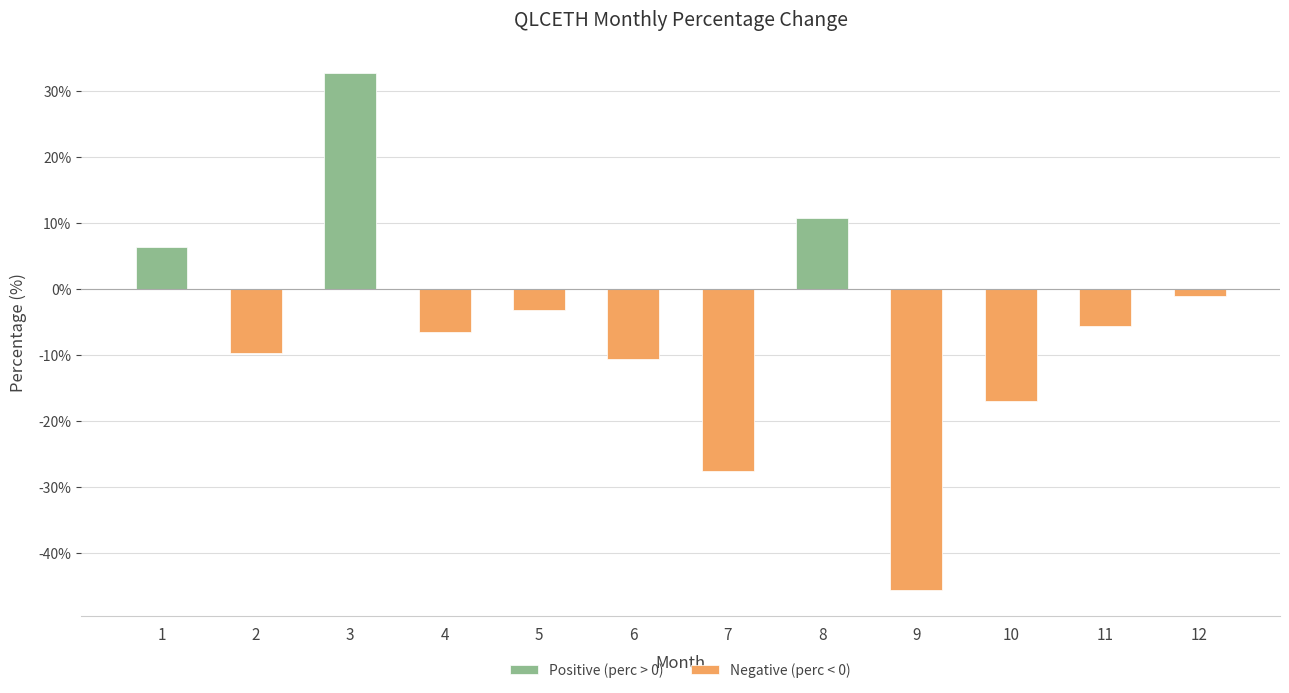

Count the number of data series in this chart.

2